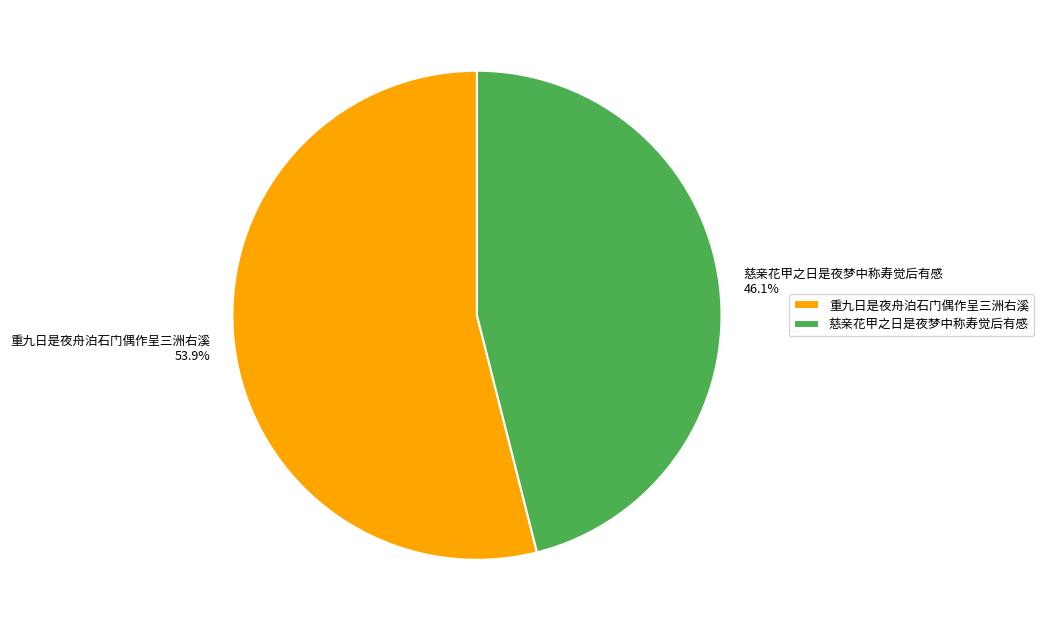

Which category has the biggest portion of the pie?

重九日是夜舟泊石门偶作呈三洲右溪